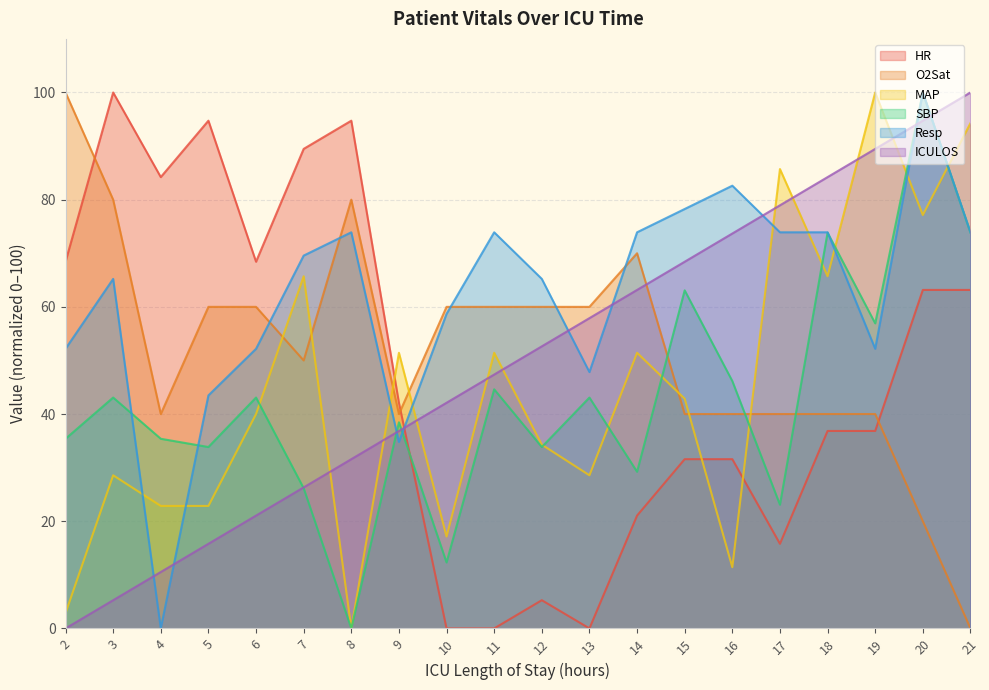

What is the value of the ICULOS point at the 18th from the left?

89.5